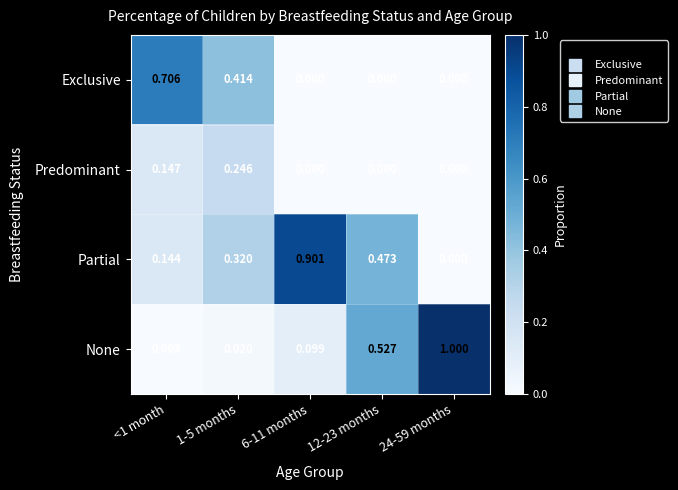

At <1 month, list the series in order from largest to smallest.

Exclusive, Predominant, Partial, None